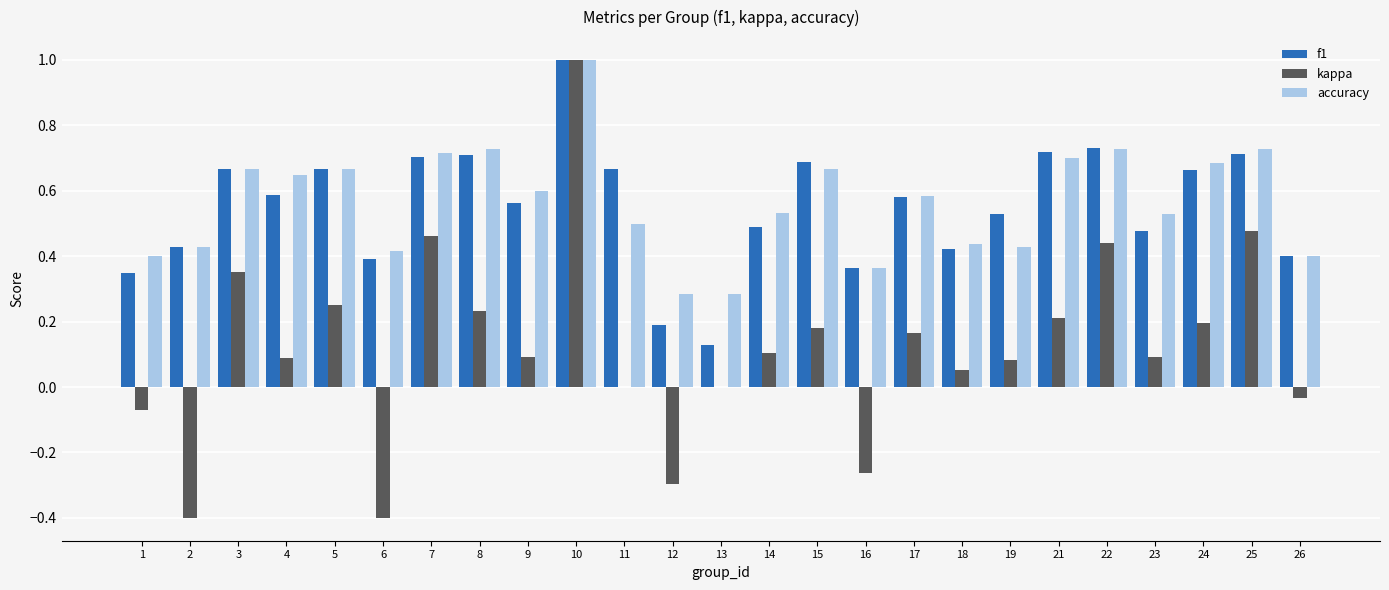

Is it true that accuracy equals 1.1 at 7?

False